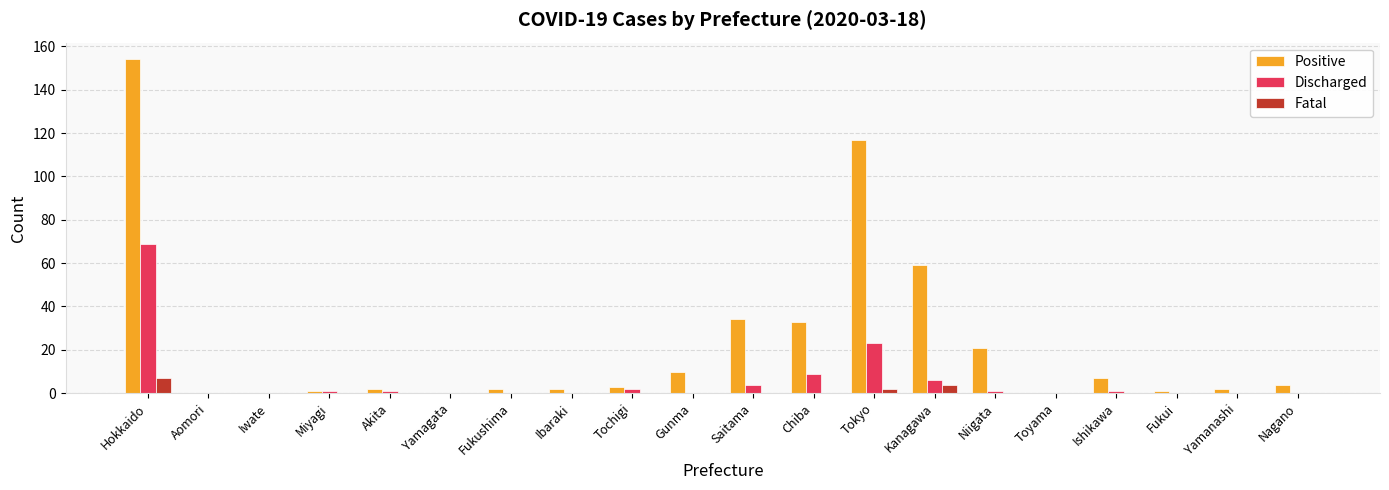

Which series has the largest total across all categories?

Positive